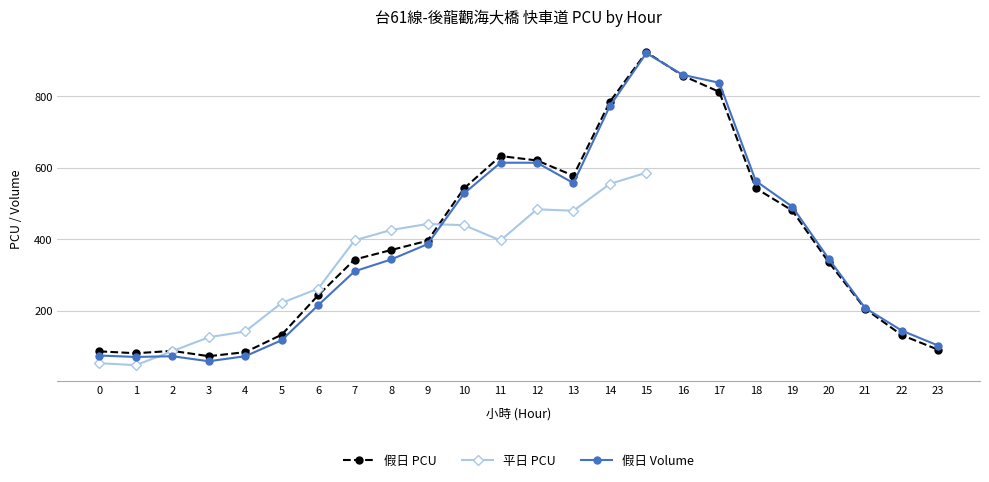

What is the approximate value of 假日 Volume at 4?

72.0